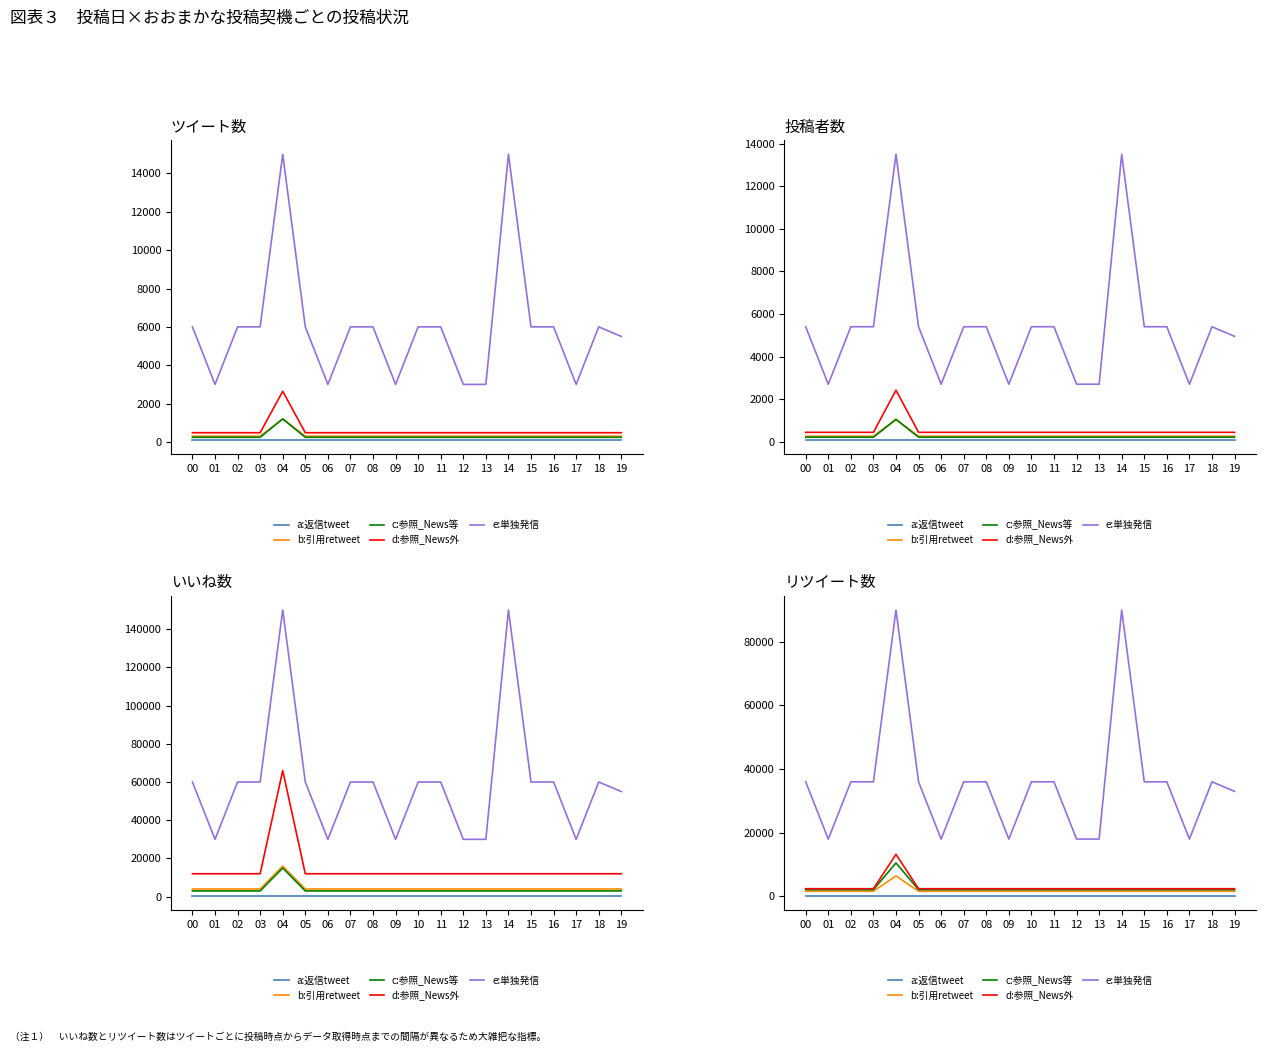

How many lines are shown in the chart?

5